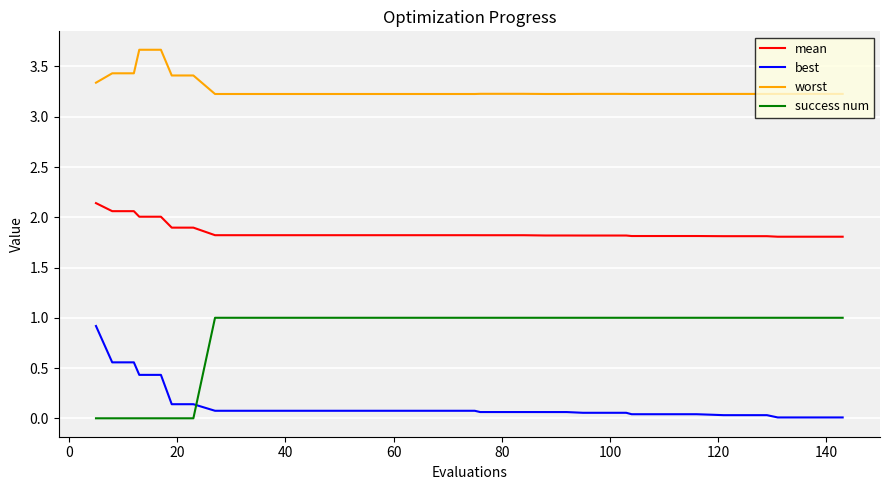

Which series has the largest total across all categories?

worst